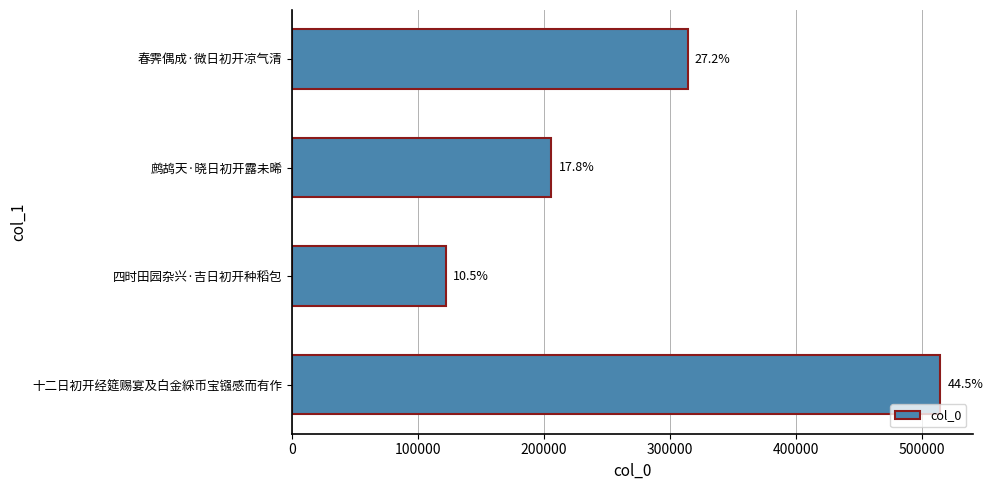

How many bars are there in total?

4